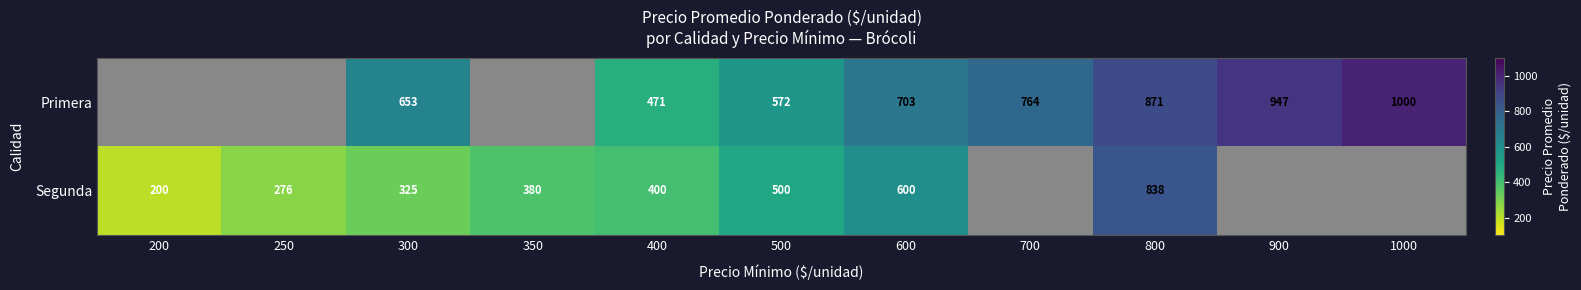

Is it true that Segunda equals 276 at 250?

True